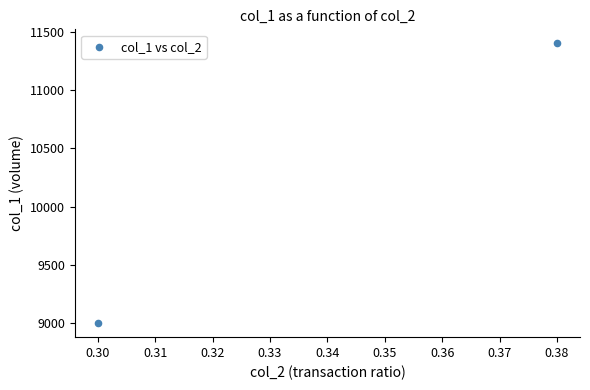

What is the range of Y values (max minus min)?

2400